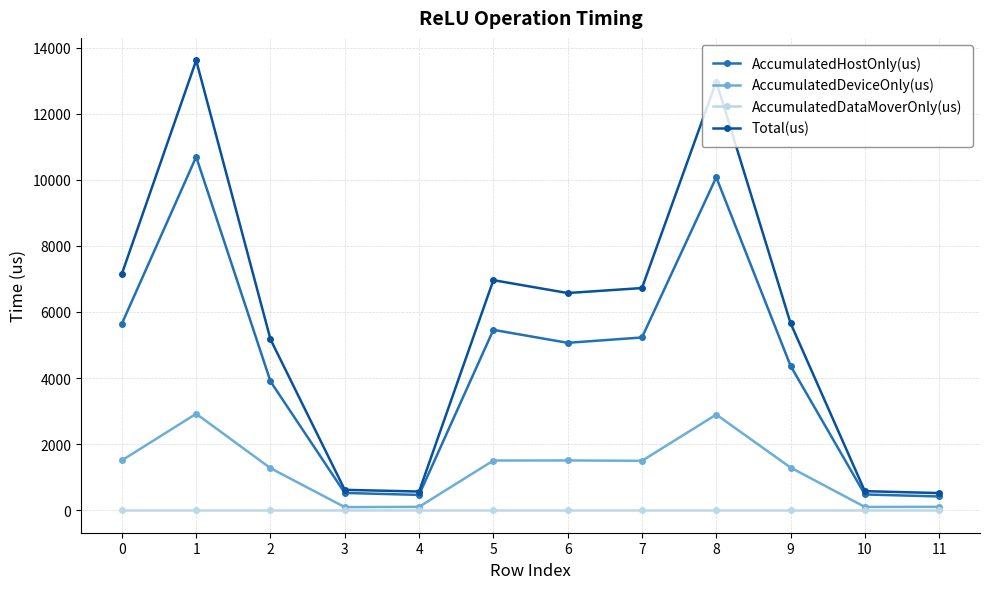

Which series has the largest total across all categories?

Total(us)